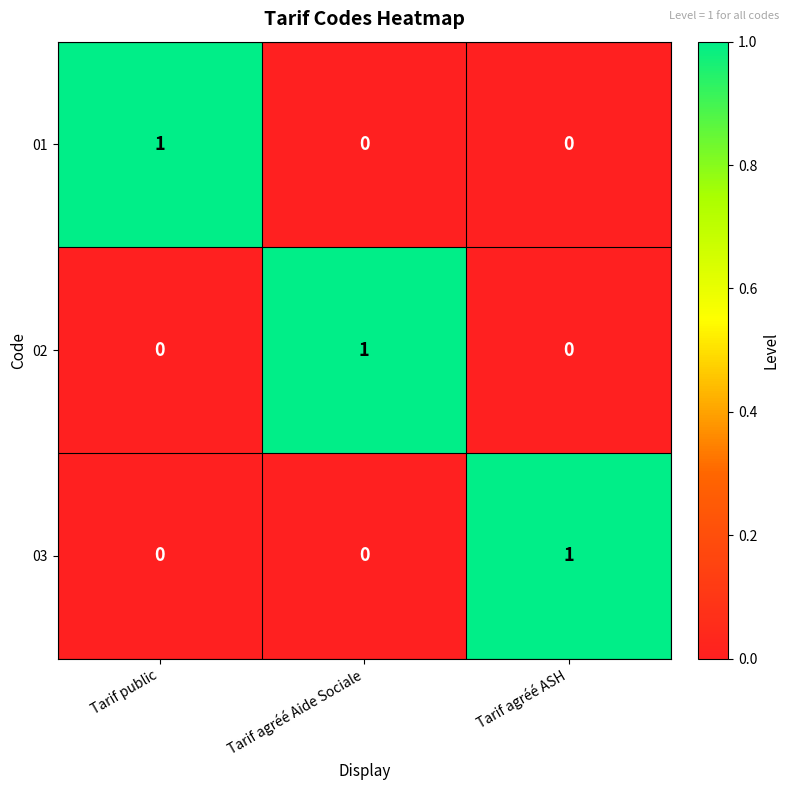

The 02 series shows 1 at Tarif agréé Aide Sociale. True or false?

True